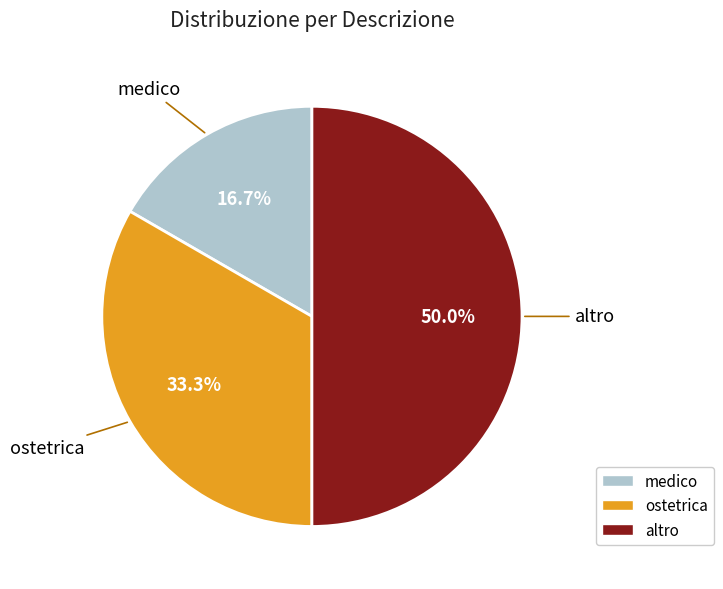

To the nearest percent, what is the average slice percentage?

33%